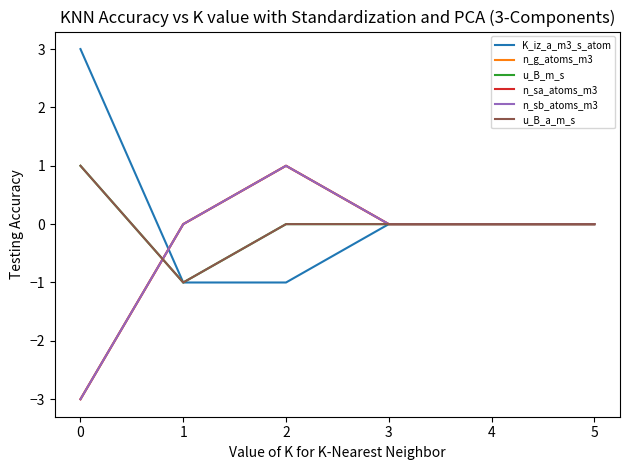

Between 0 and 1, which series saw the biggest shift?

K_iz_a_m3_s_atom